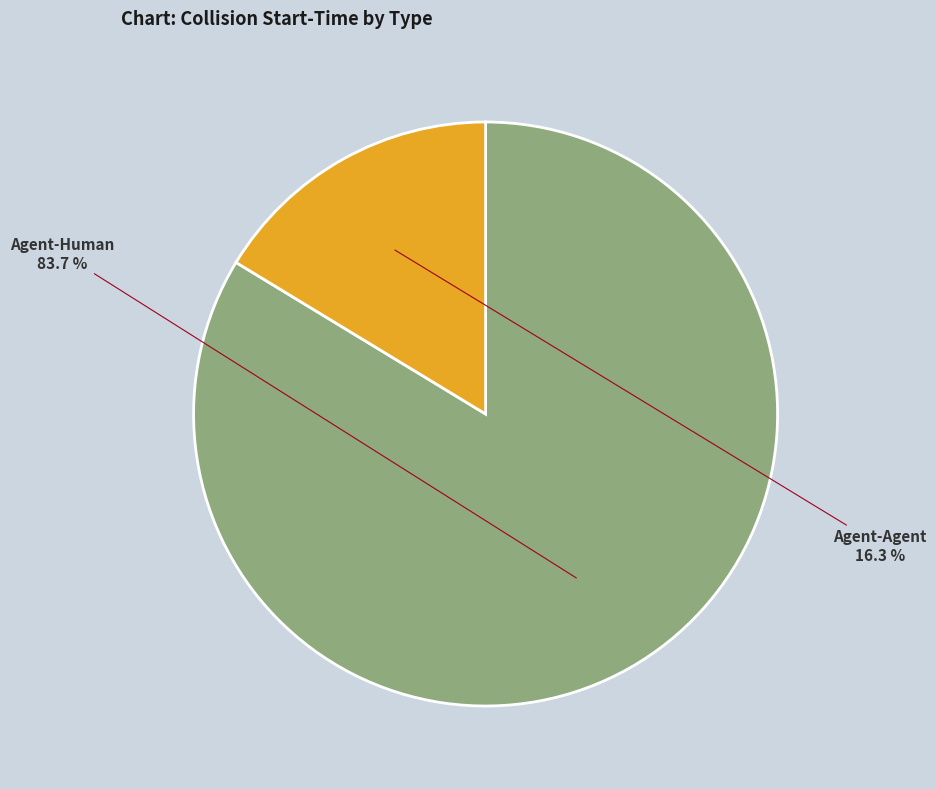

Count the number of slices in the pie.

2